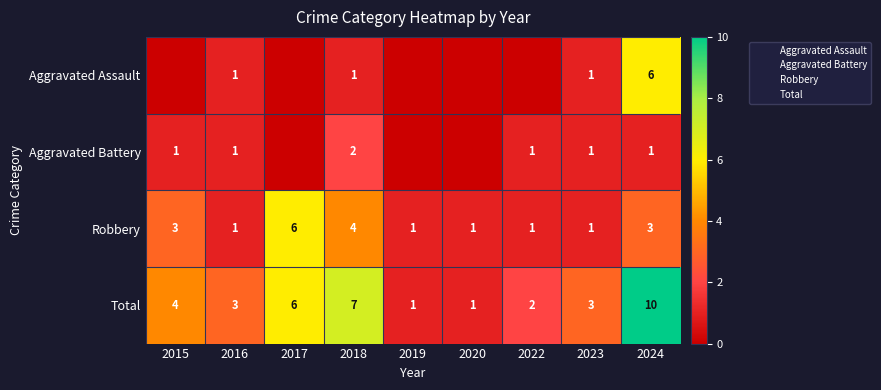

What is the greatest value displayed?

10